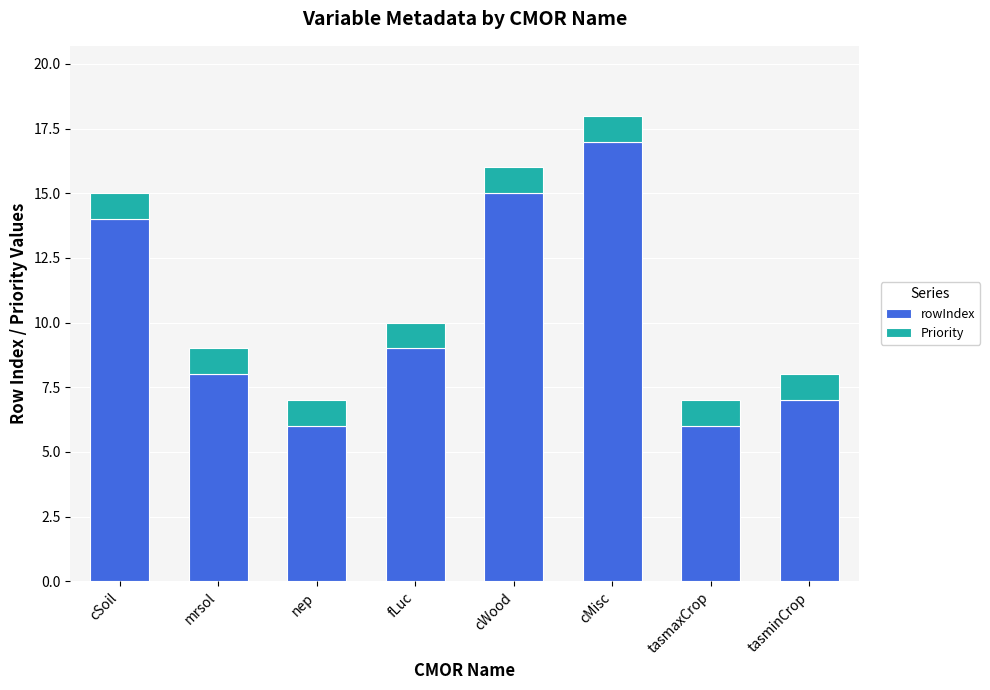

How many bars are there in total?

8